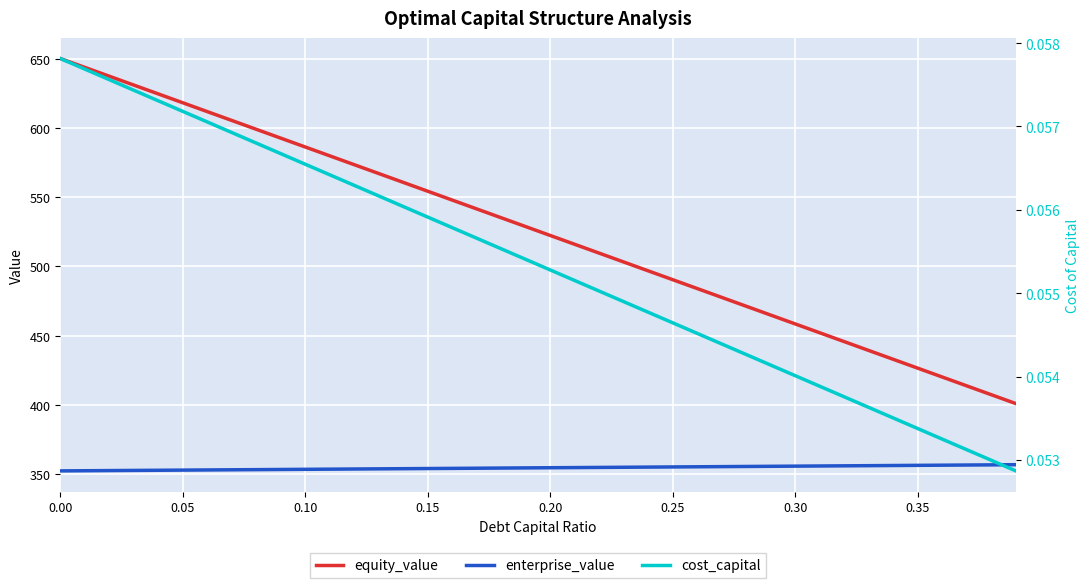

True or false: equity_value has more than 1 points higher than both neighbors.

False